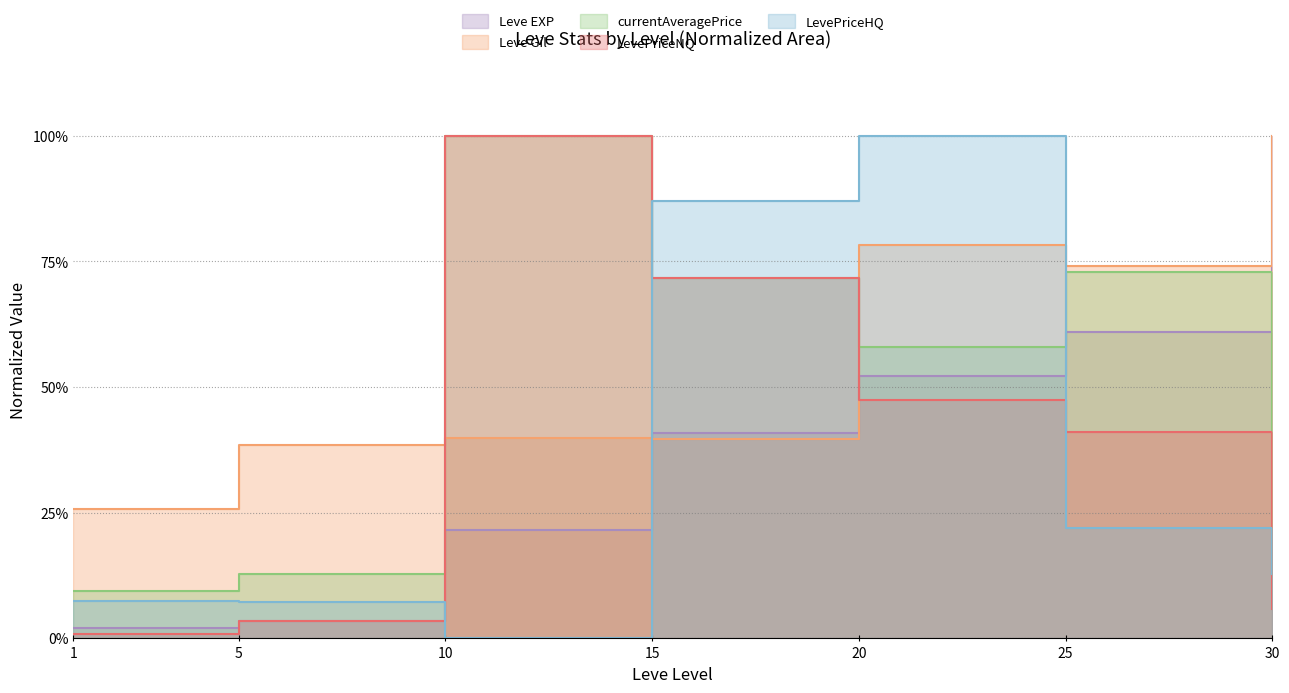

What is the sum of all LevePriceNQ values?

2.7